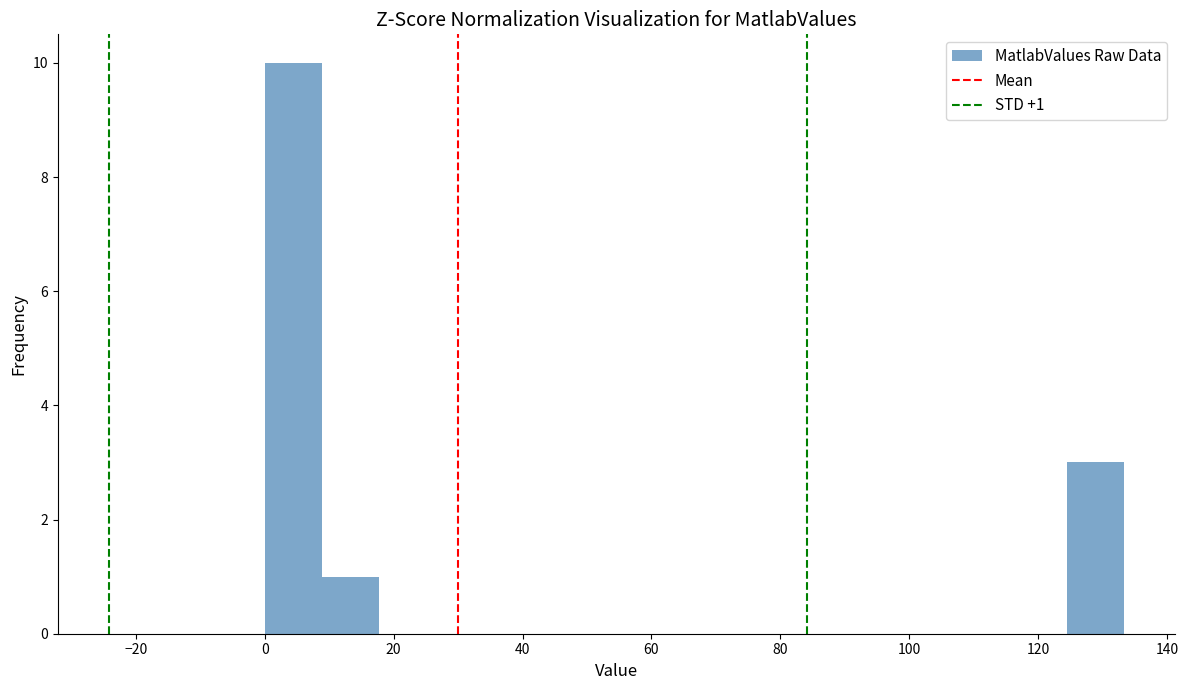

Over which range of the x-axis is the bar tallest?

0 to 8